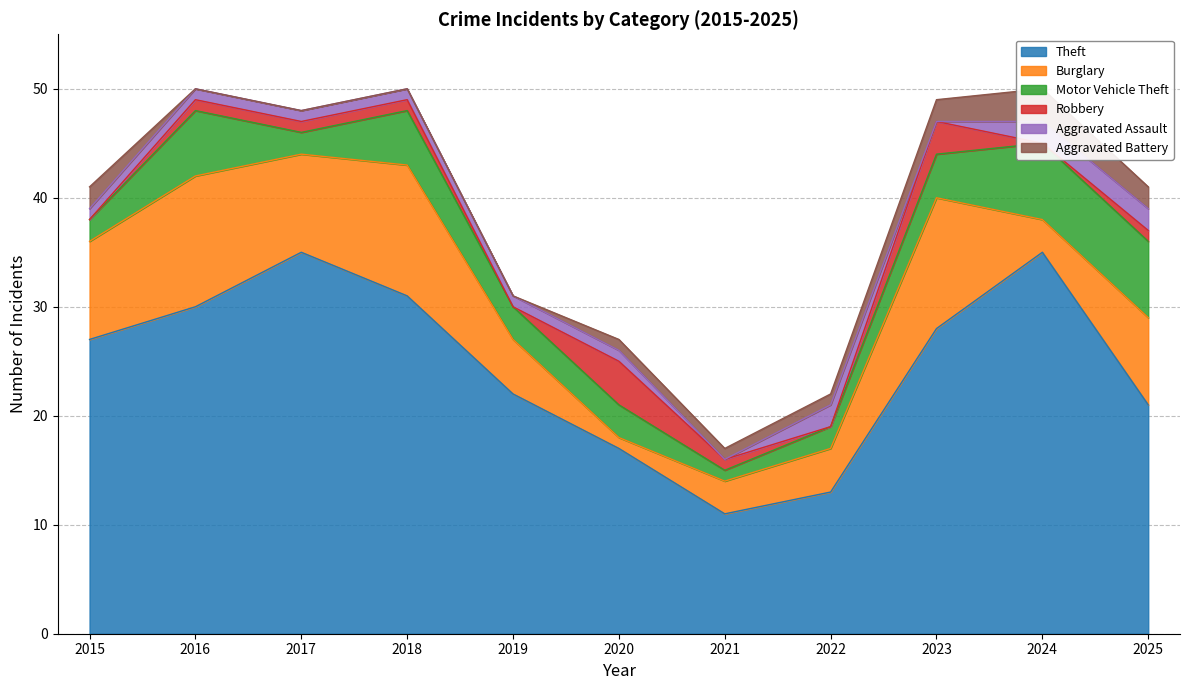

What is the highest value of the Motor Vehicle Theft series?

7